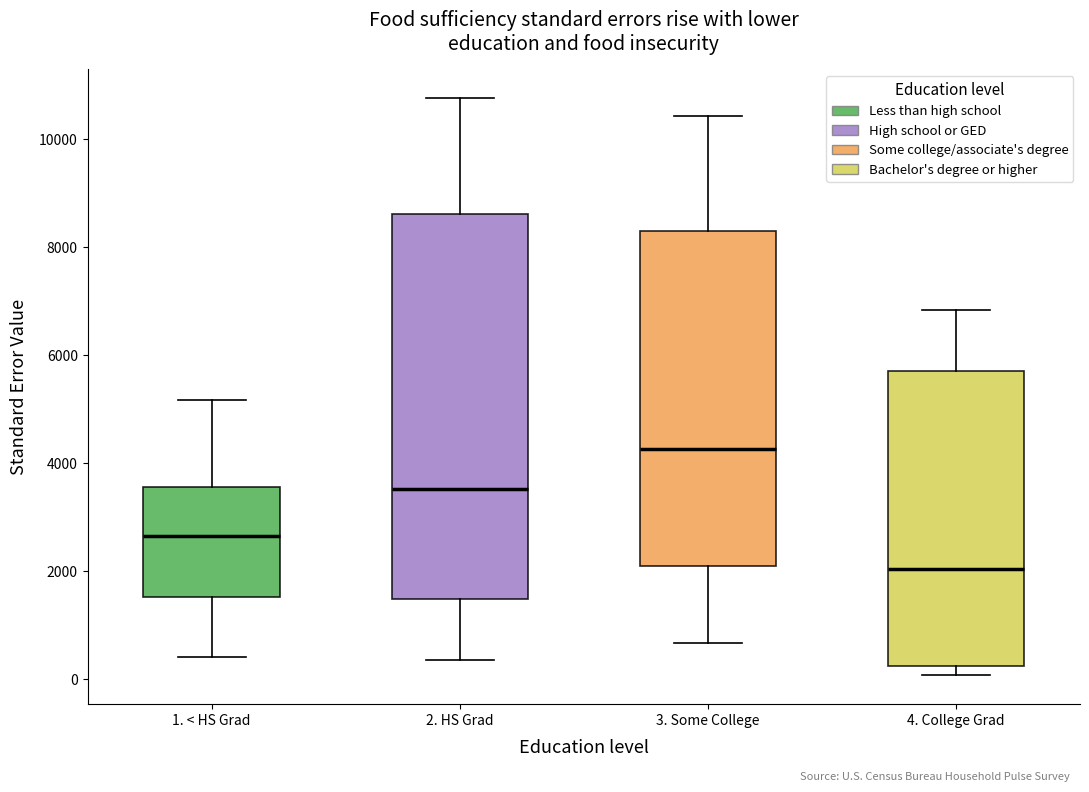

Which box has the lowest median line?

4. College Grad